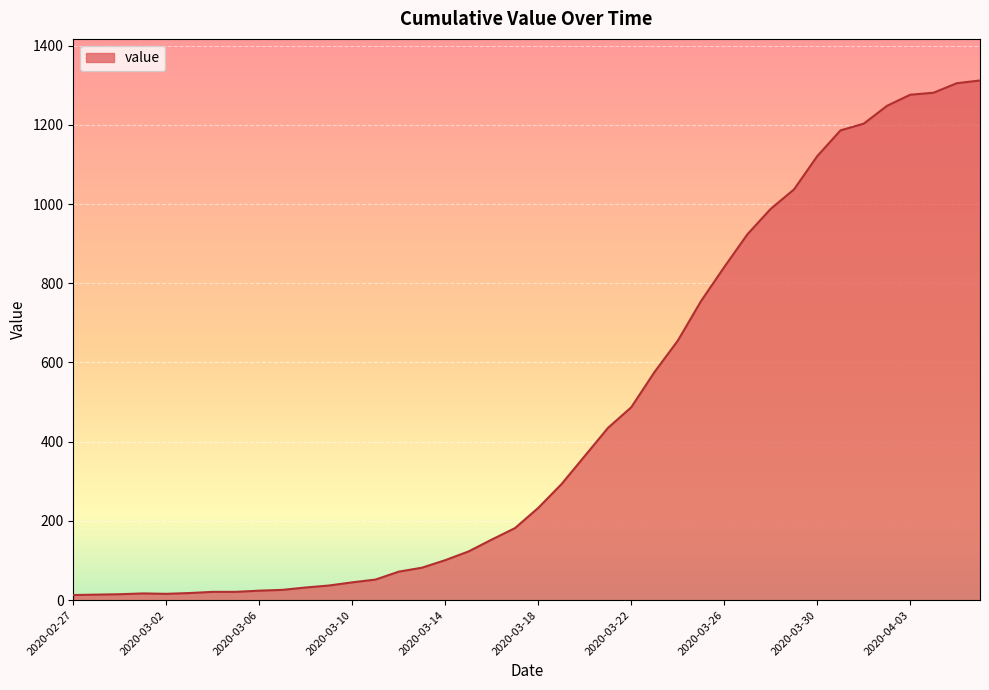

What is the difference between the maximum and minimum values?

1299